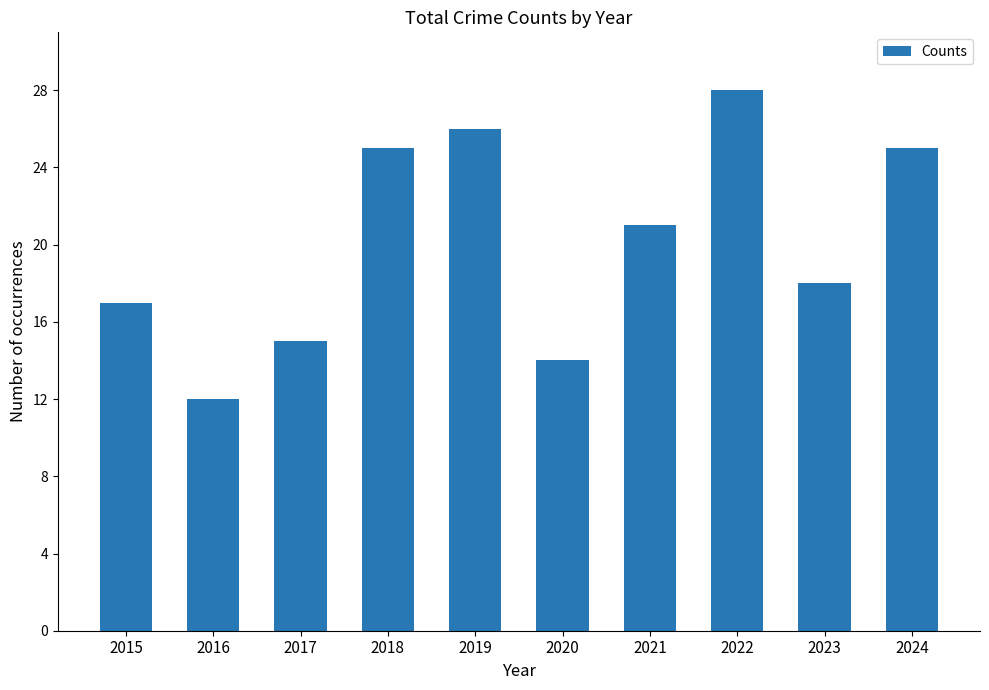

At which label is the value closest to 20?

2021